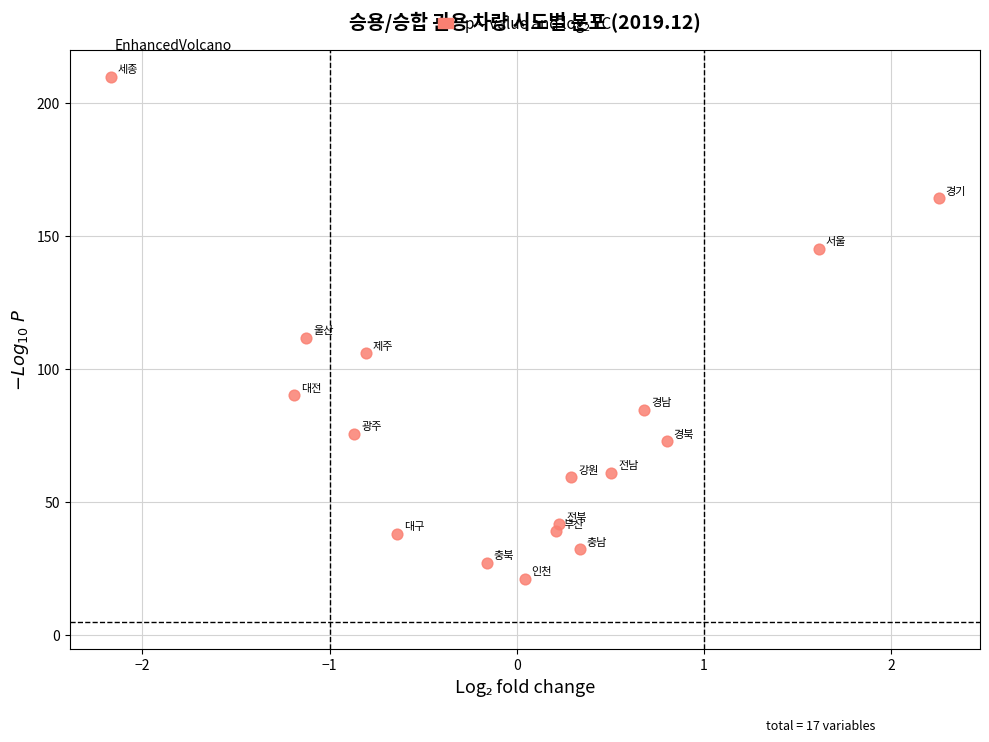

What Y value in the scatter plot is closest to 115?

111.8